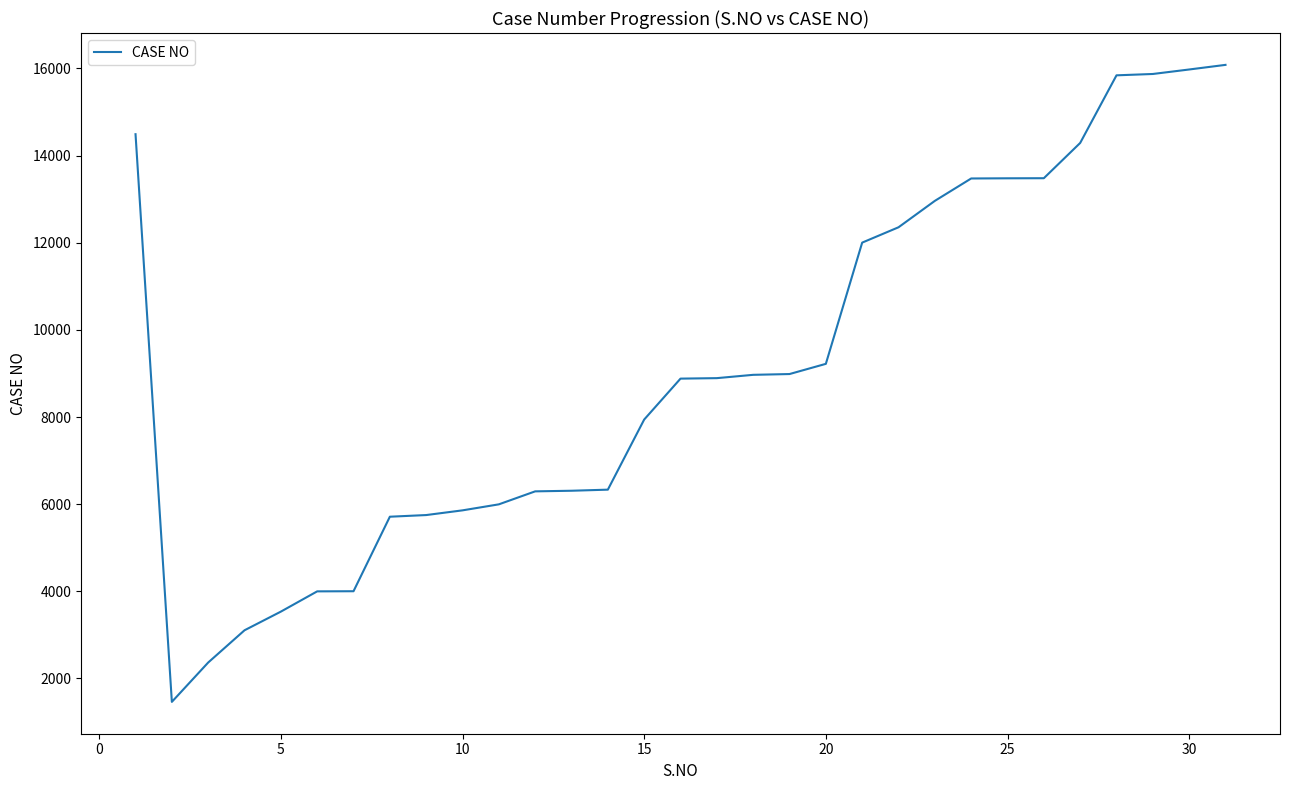

What is the greatest value displayed?

16081